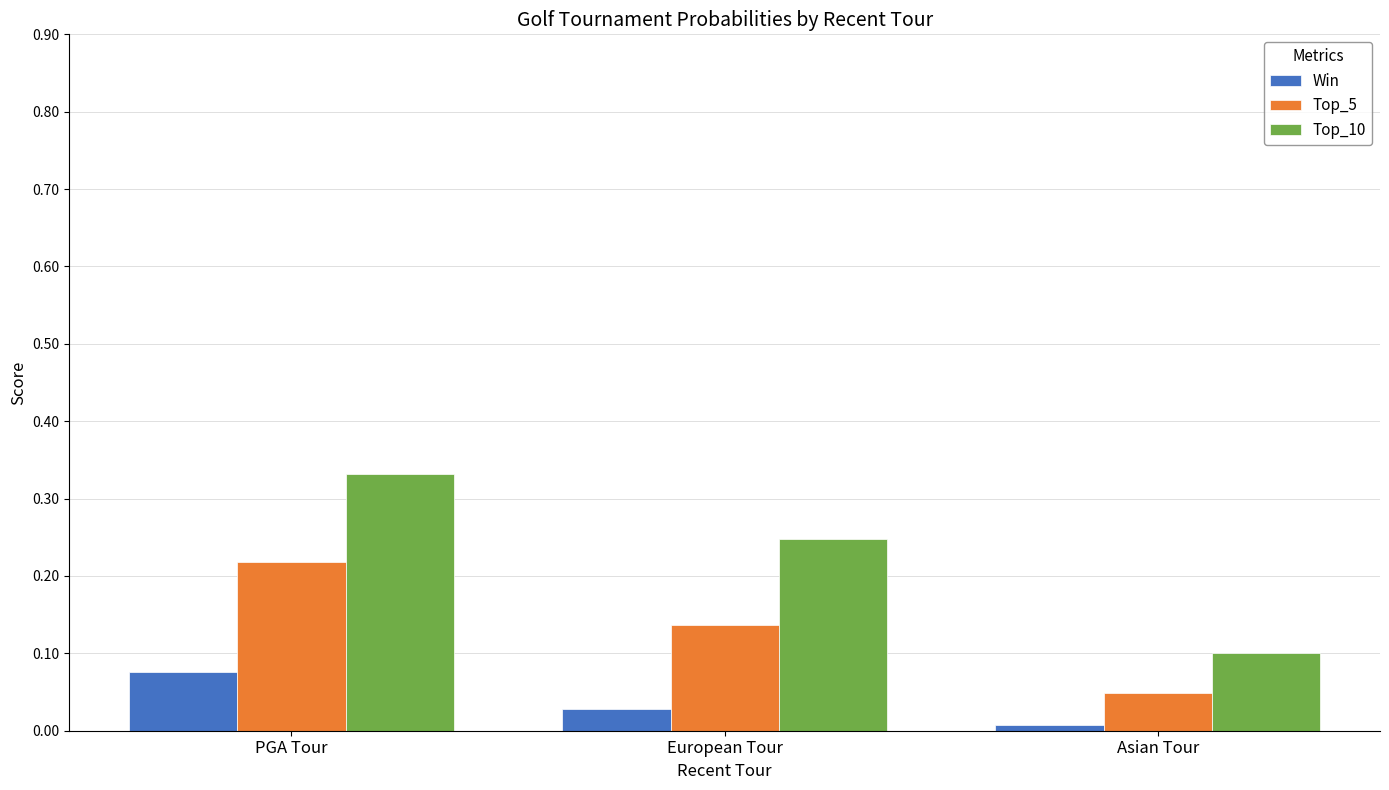

What is the label of the 1st bar from the left?

PGA Tour